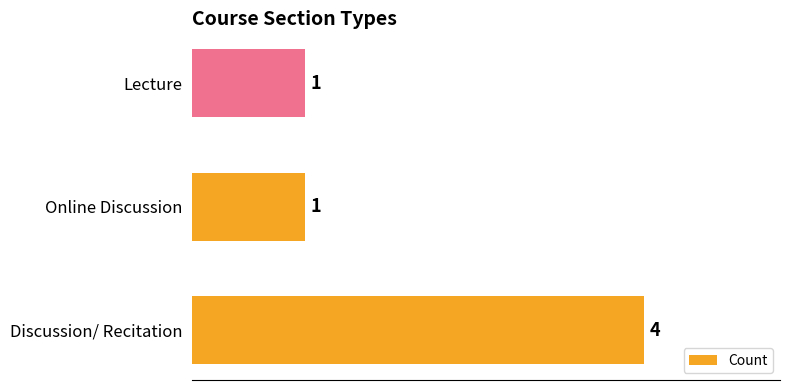

True or false: the data shows 6 at Discussion/ Recitation.

False